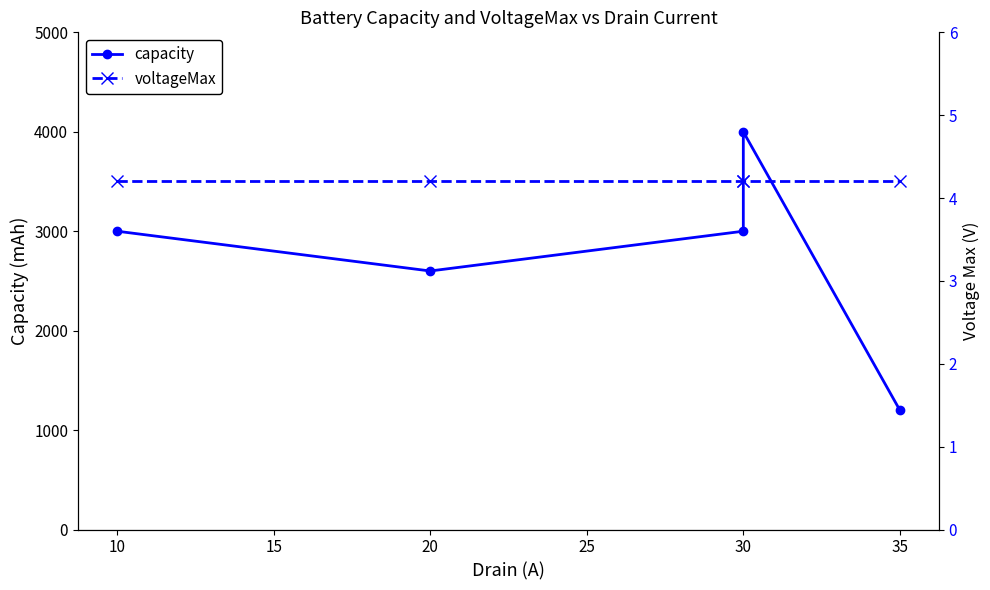

Count the number of data series in this chart.

2